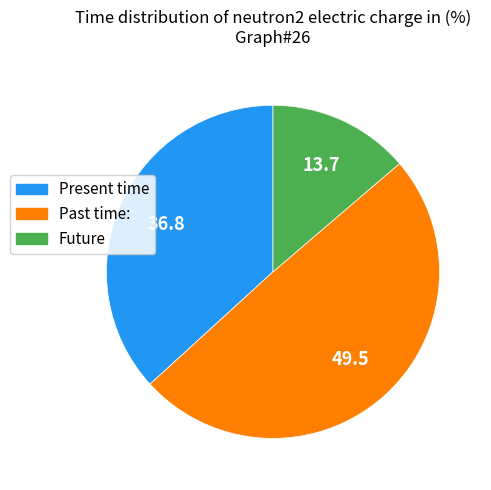

Does any single category account for the majority?

No